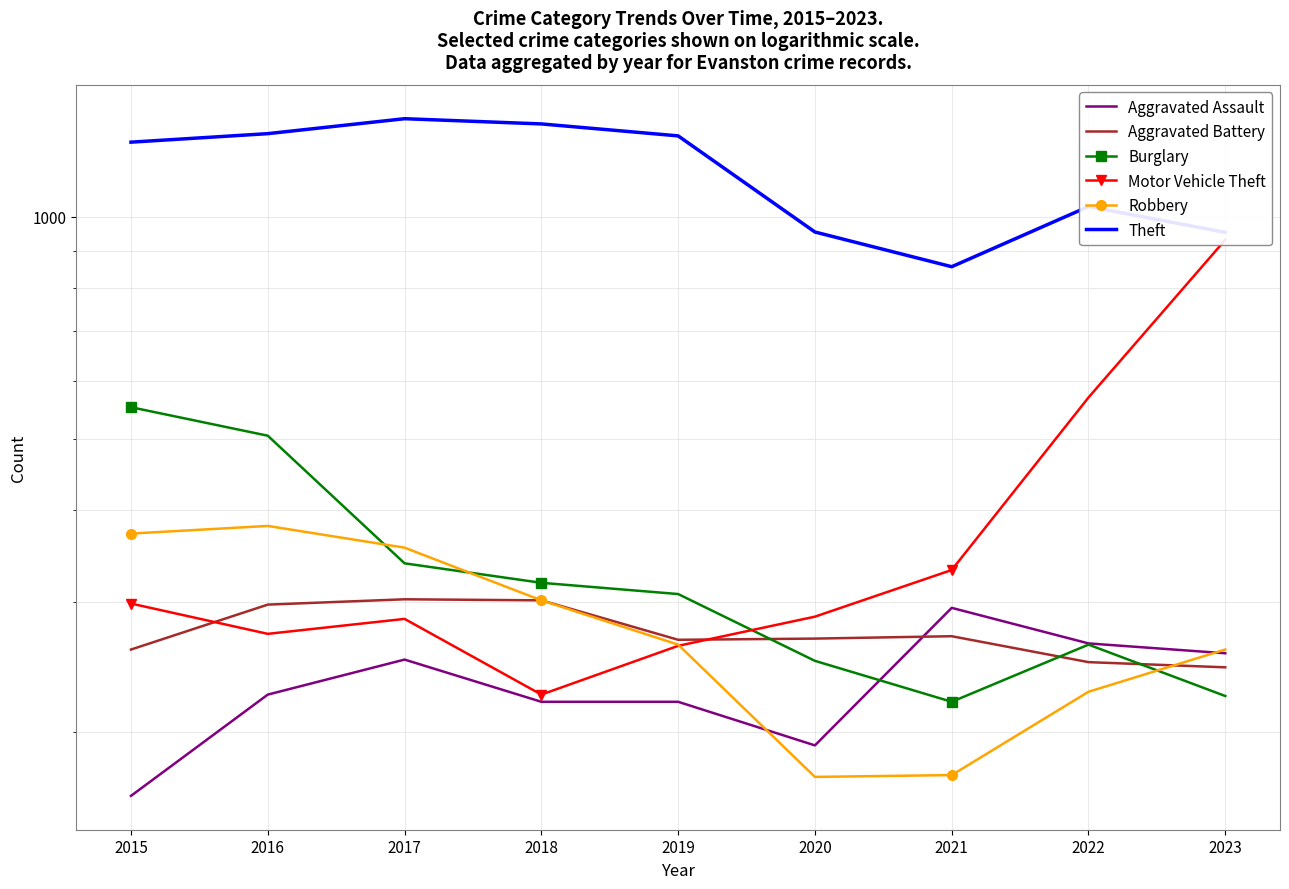

The value of Motor Vehicle Theft at 2022 is 569. True or false?

True